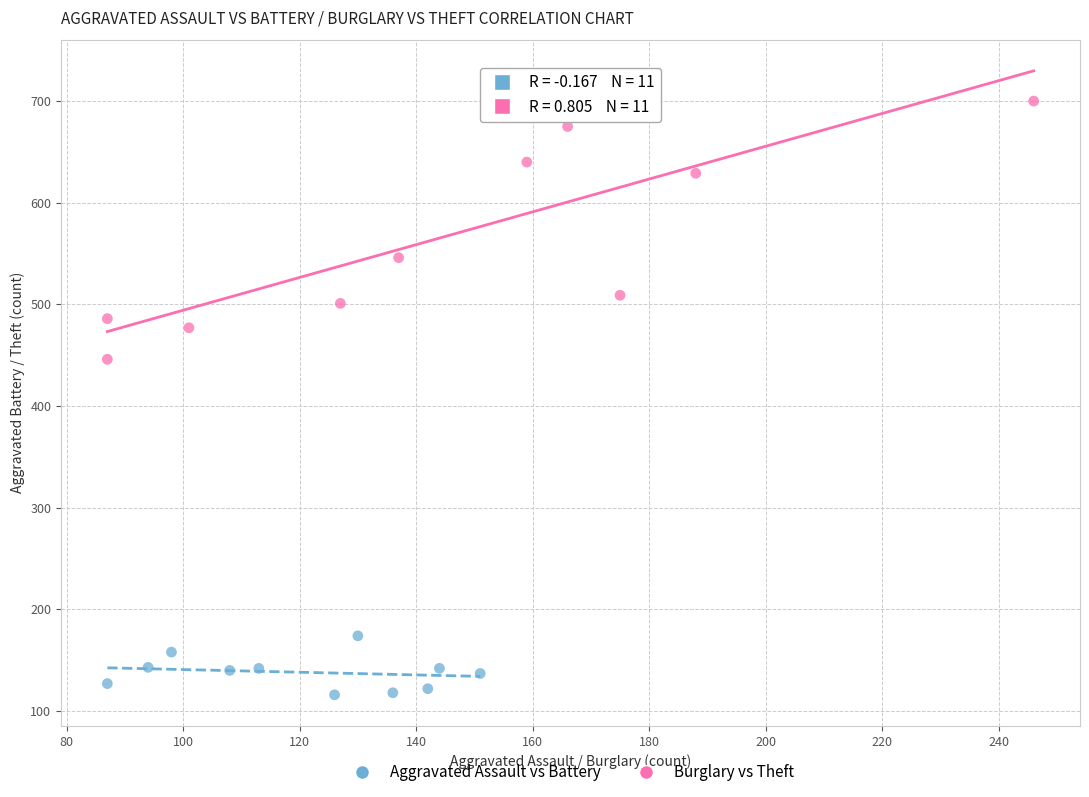

Which series contains the highest Y value?

Burglary vs Theft